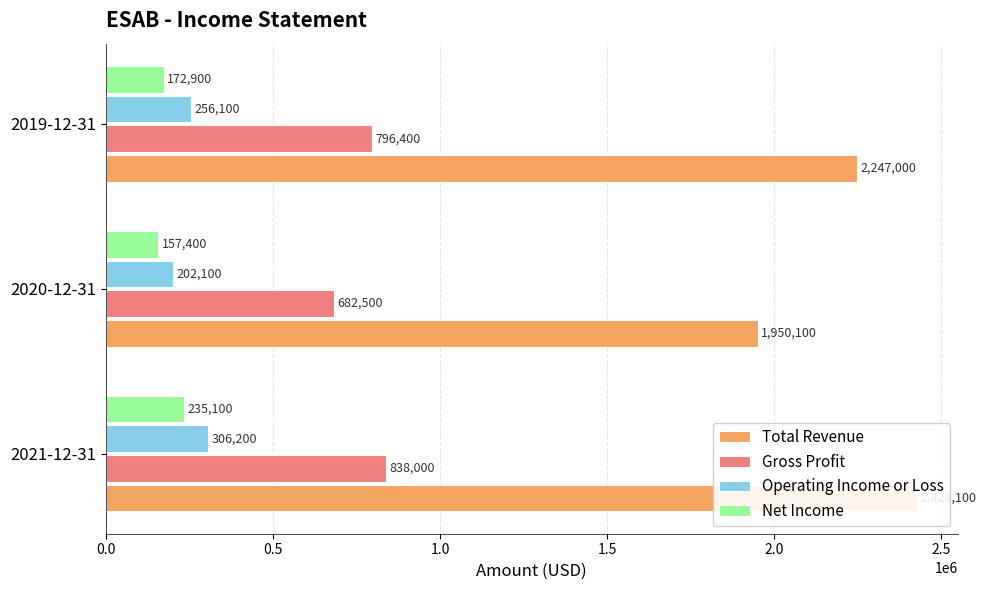

Rank the categories by Net Income value from lowest to highest.

0.5, 1.0, 0.0